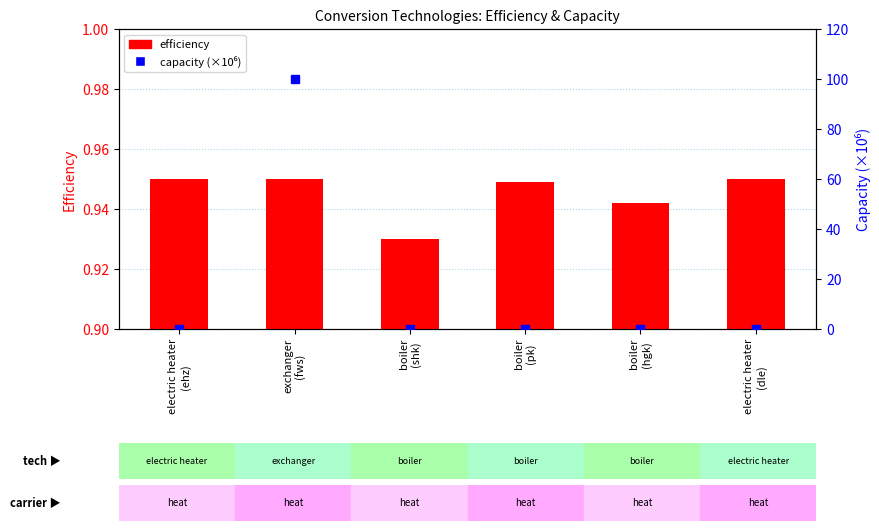

What value does the capacity (×10⁶) series have at exchanger
(fws)?

100.0